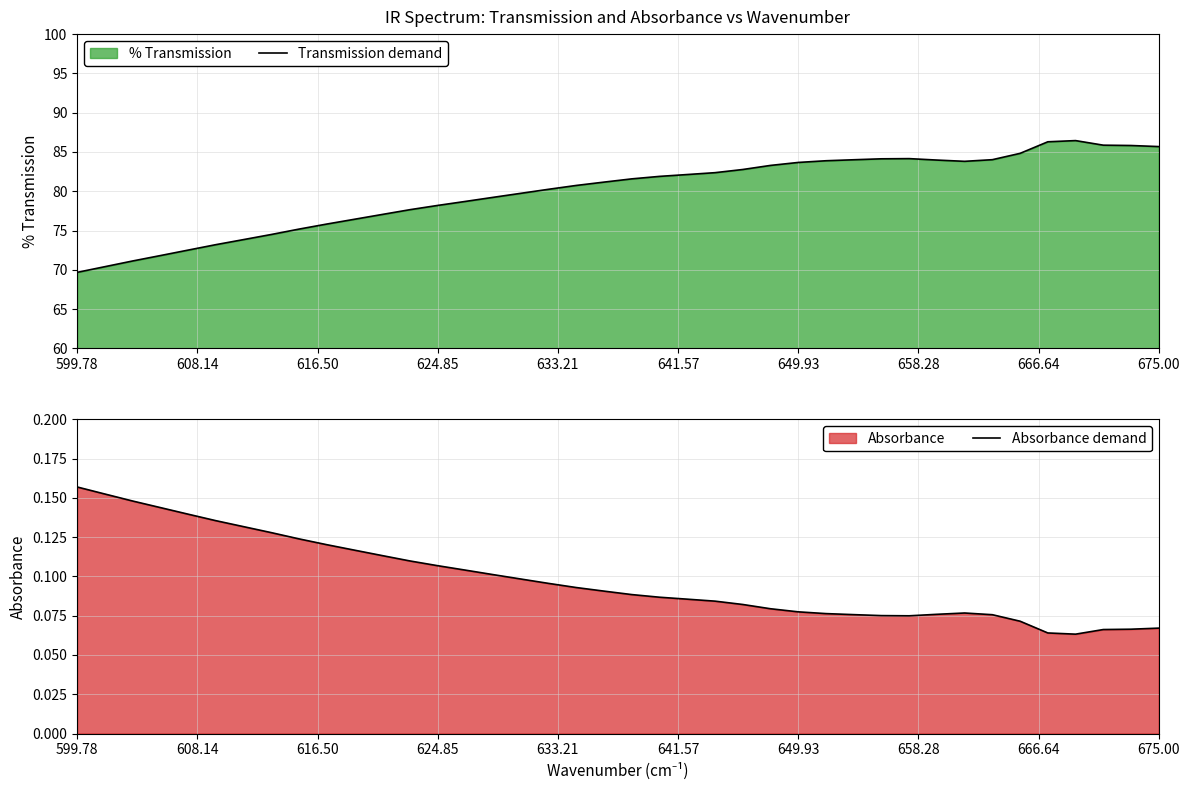

True or false: Transmission demand has a value of 117.1 at 37.

False